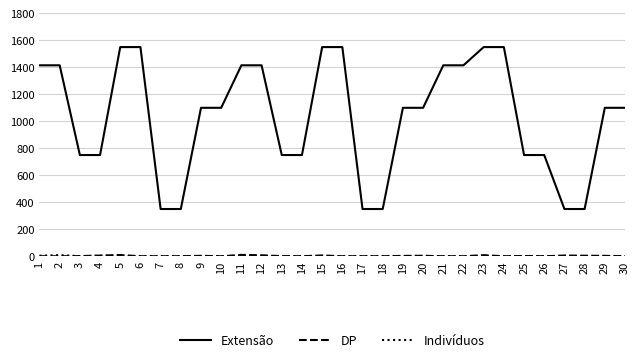

What is the maximum value shown in the chart?

1550.0